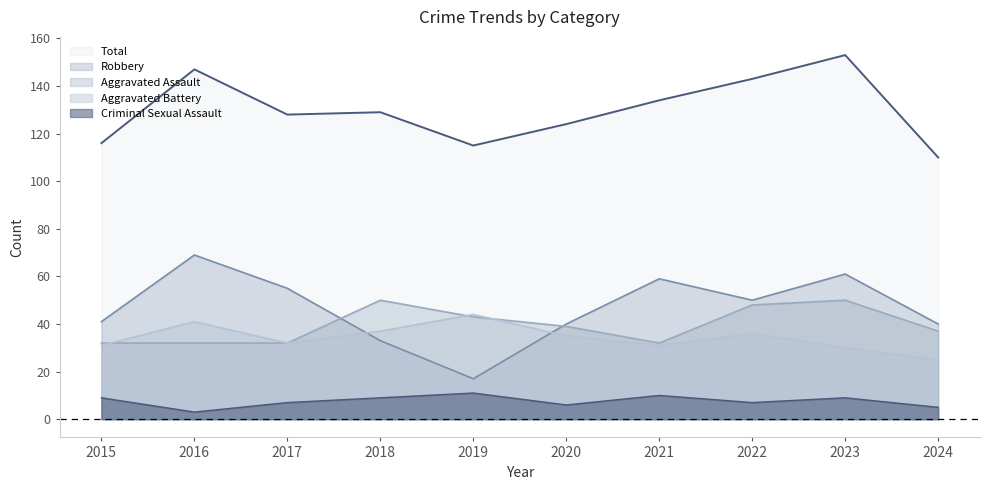

Is it true that Aggravated Battery equals 49 at 2023?

False